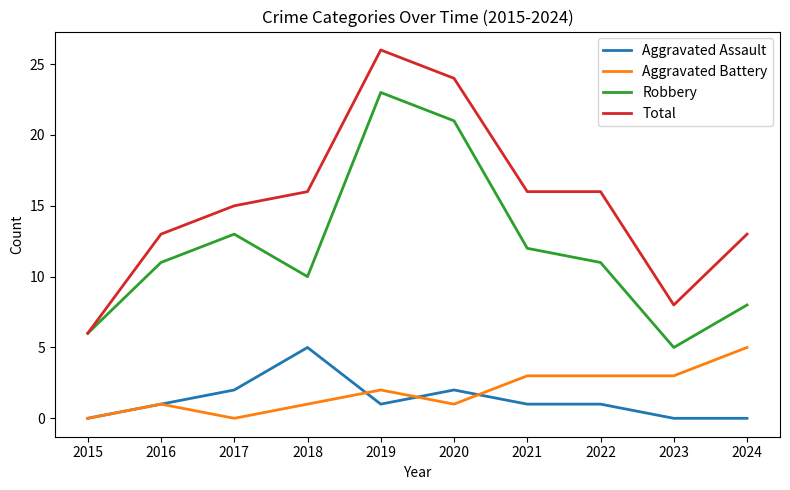

Is the value of Total at 2020 greater than the value of Aggravated Assault at 2016?

Yes